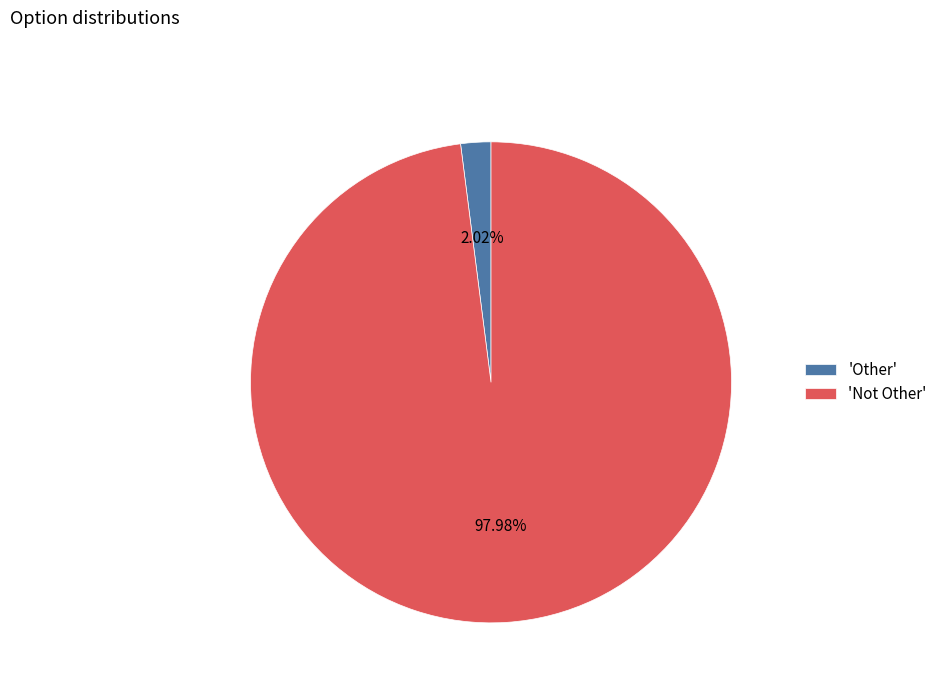

Is there a majority slice in this chart?

Yes